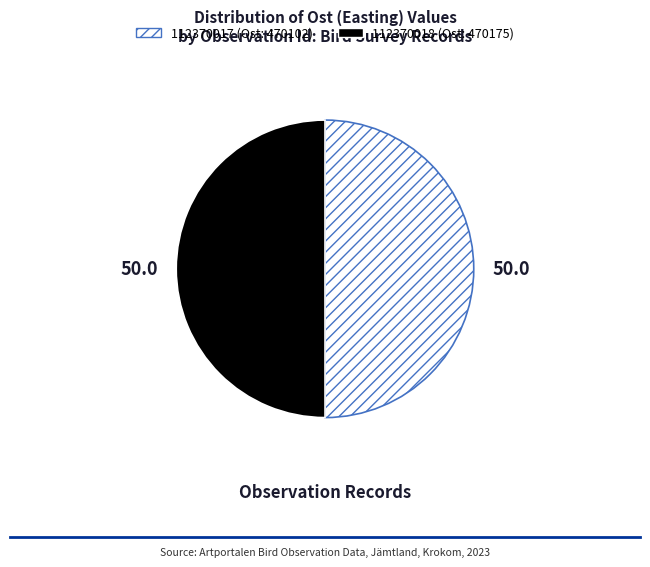

How many slices are in this pie chart?

2